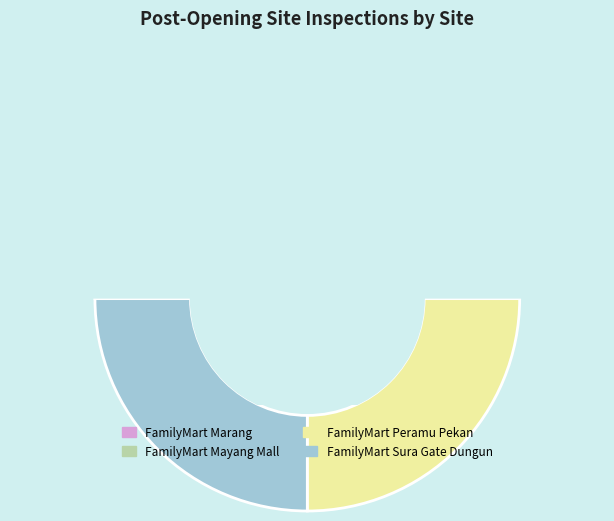

Approximately how many times larger is the value at FamilyMart Marang compared to FamilyMart Mayang Mall?

0.9